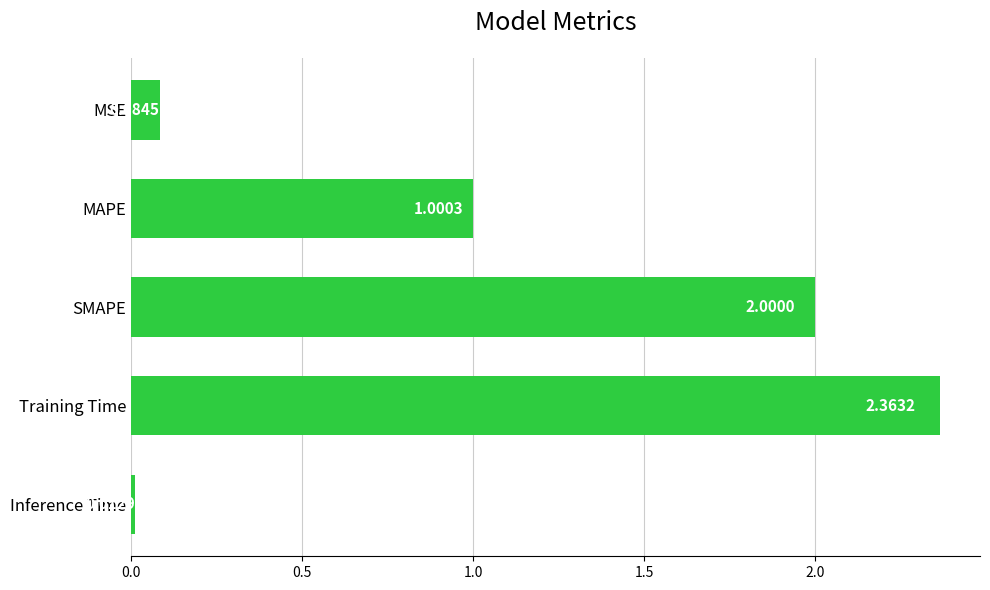

What is the change in value from MSE to Training Time?

+2.3